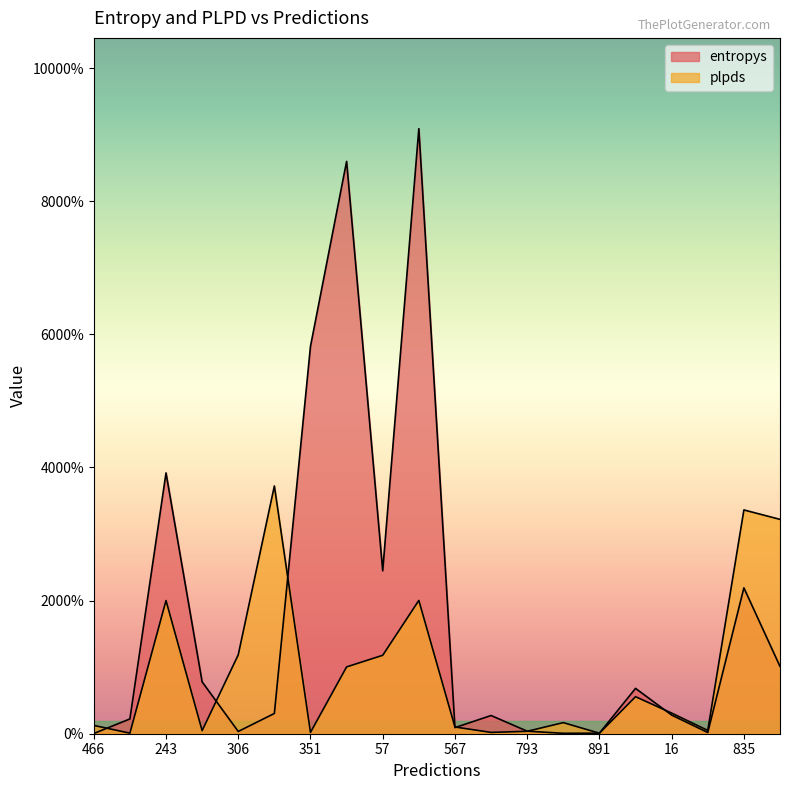

At how many categories does at least one series exceed 1?

4